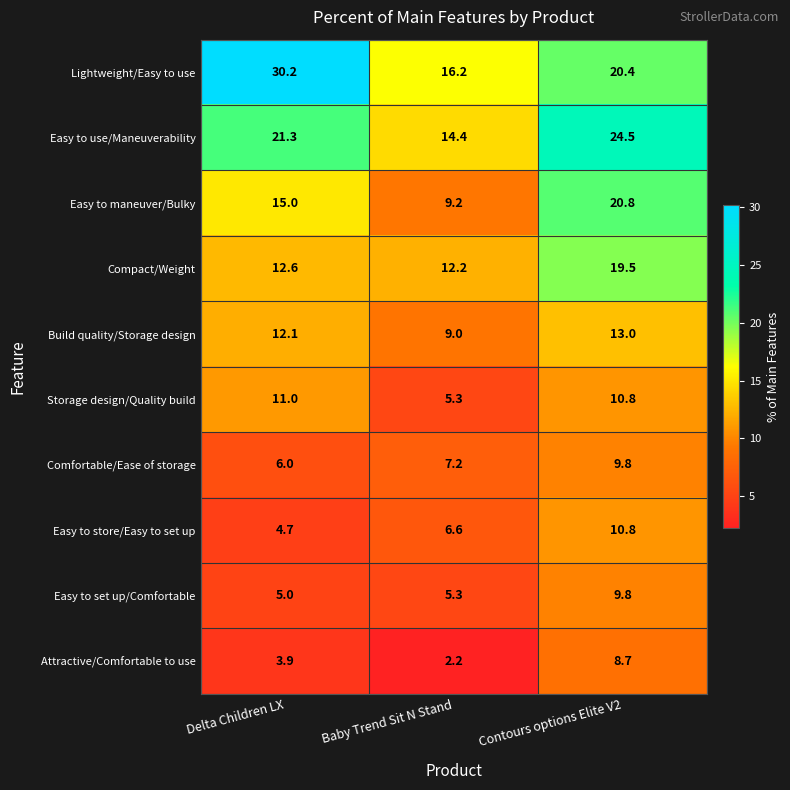

At which label is Storage design/Quality build closest to 8?

Baby Trend Sit N Stand